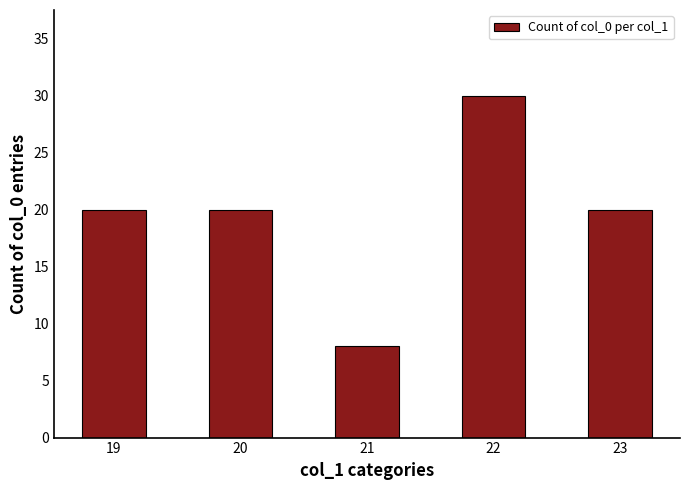

What is the value of the 4th bar from the left?

30